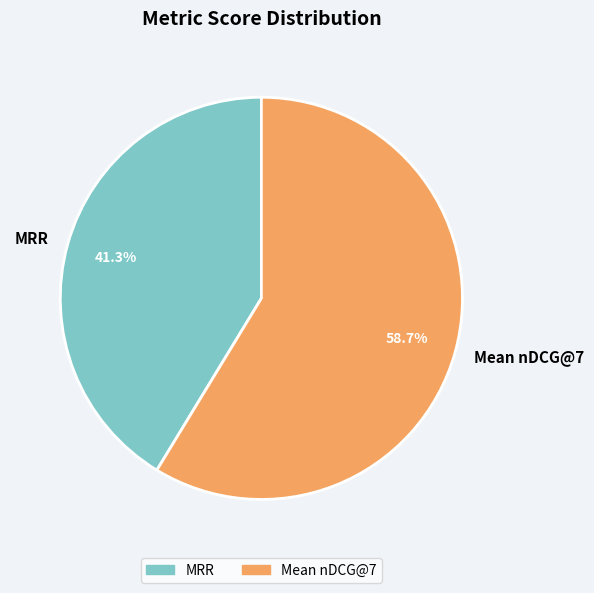

To the nearest percent, what is the average slice percentage?

50%